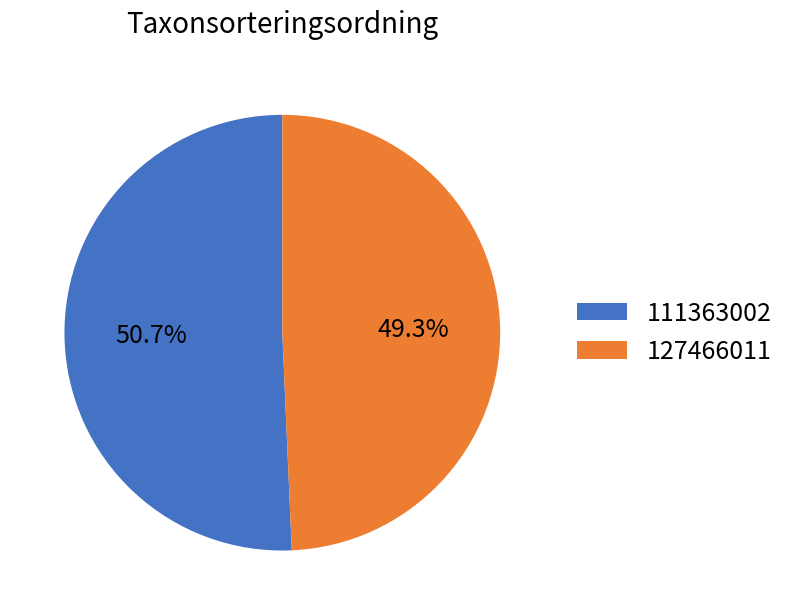

What is the majority slice?

111363002